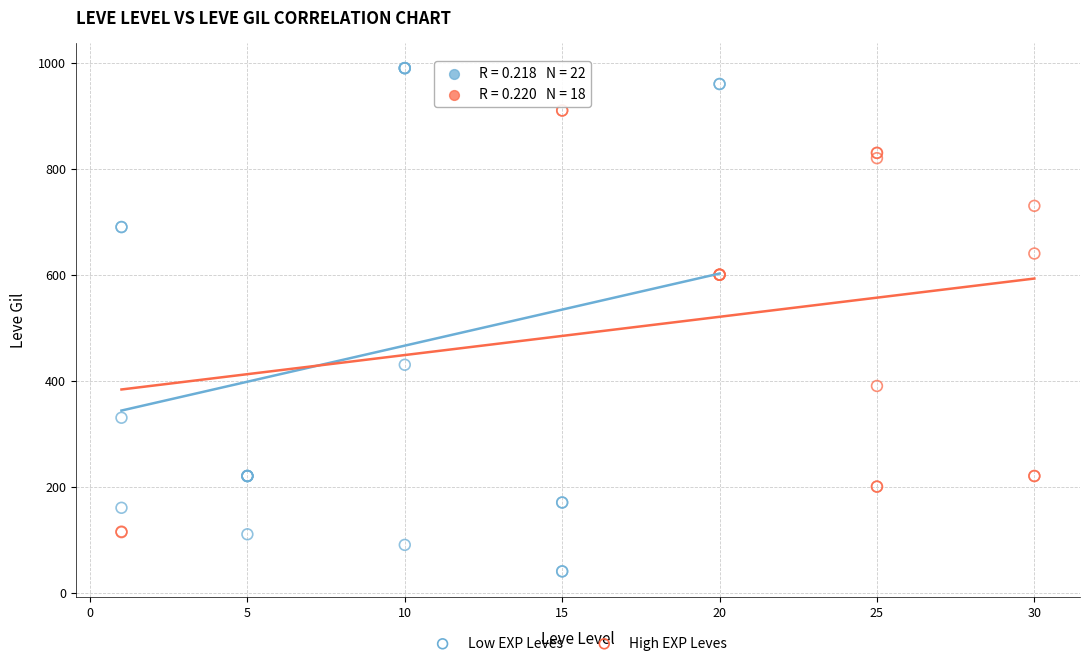

Which series reaches the minimum Y coordinate?

Low EXP Leves